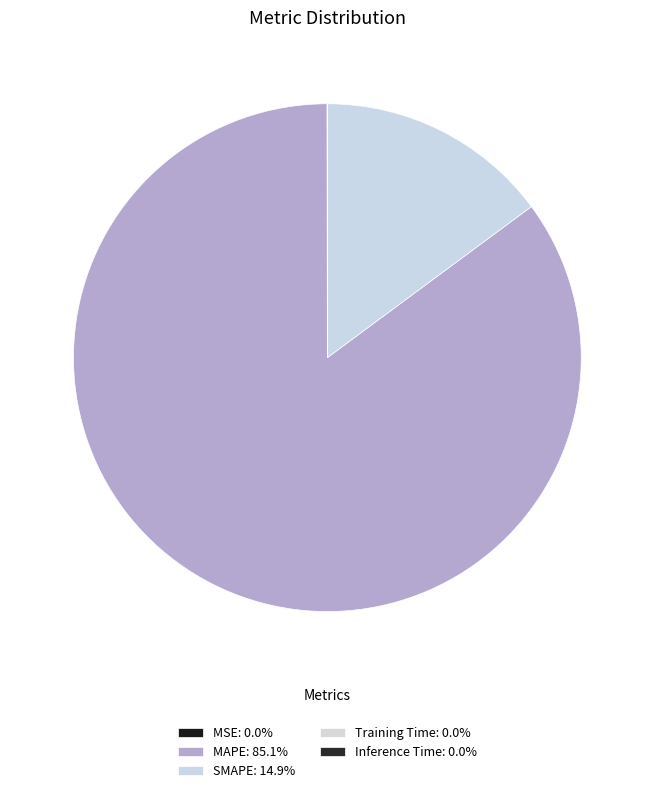

To the nearest percent, what percentage of the pie is MAPE?

85%